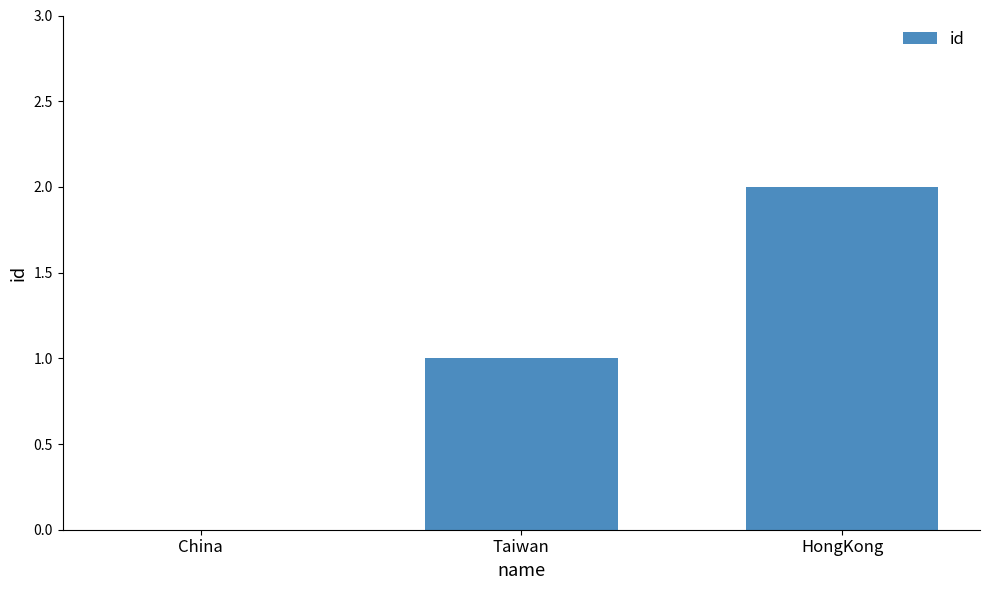

Reading left to right, extract all data points from this chart.

China=0	Taiwan=1	HongKong=2